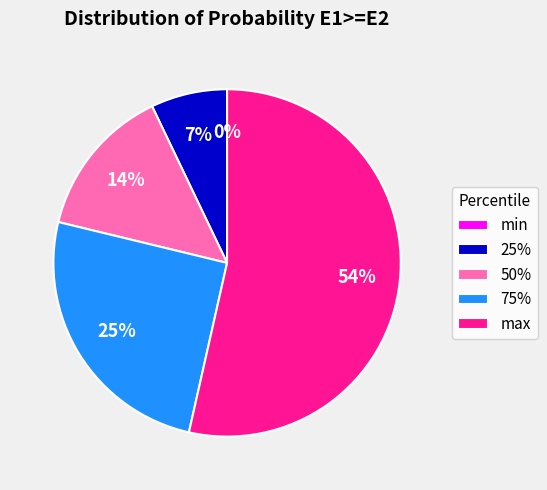

What percentage is the 50% slice, to the nearest percent?

14%